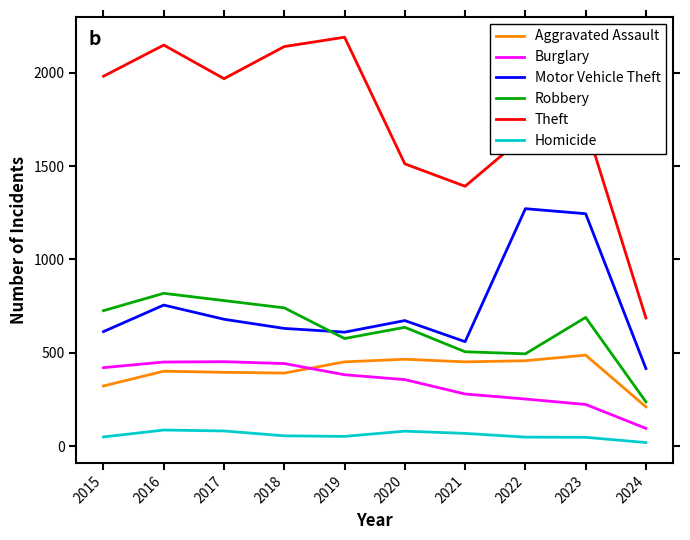

Rank the series at 2021 from highest to lowest value.

Theft, Motor Vehicle Theft, Robbery, Aggravated Assault, Burglary, Homicide